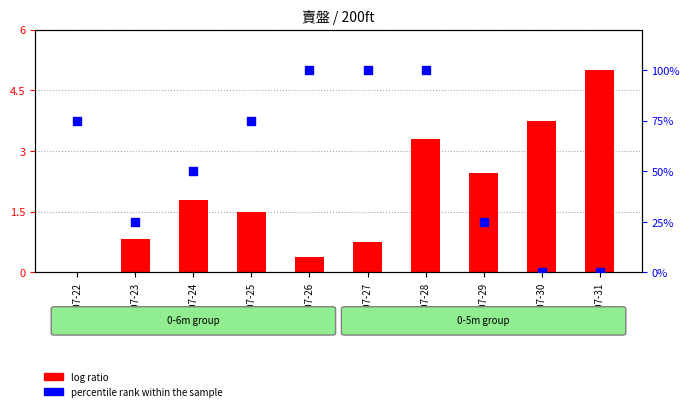

Which series contains the highest Y value?

percentile rank within the sample